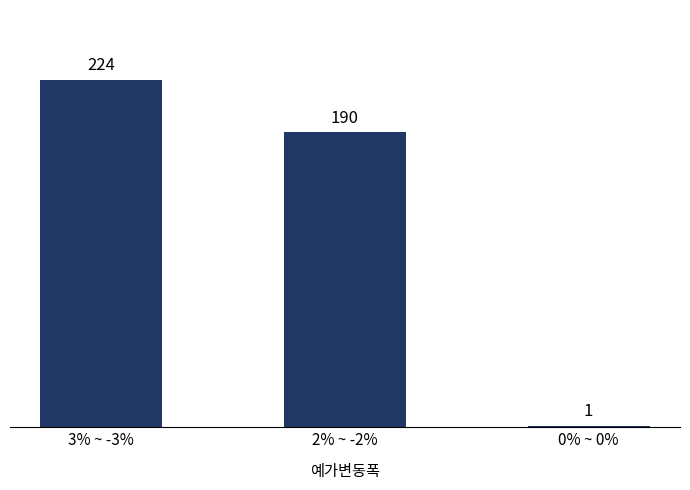

What position from the right is 0% ~ 0%?

1